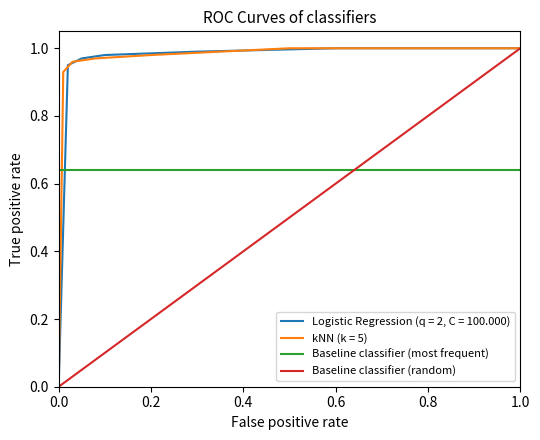

What is the lowest value of the Baseline classifier (most frequent) series?

0.6